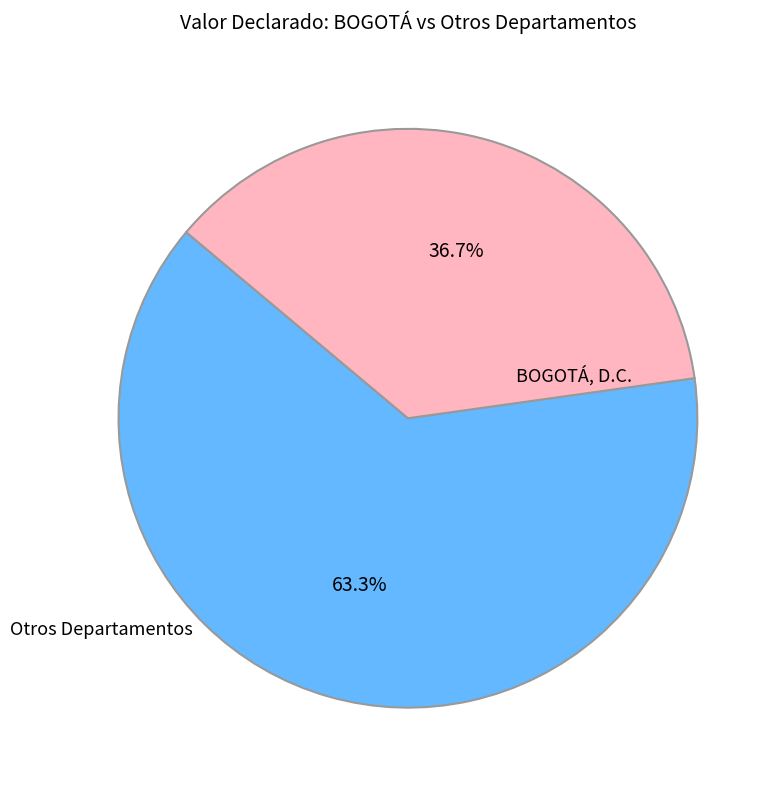

Is there any slice that represents more than half of the pie?

Yes